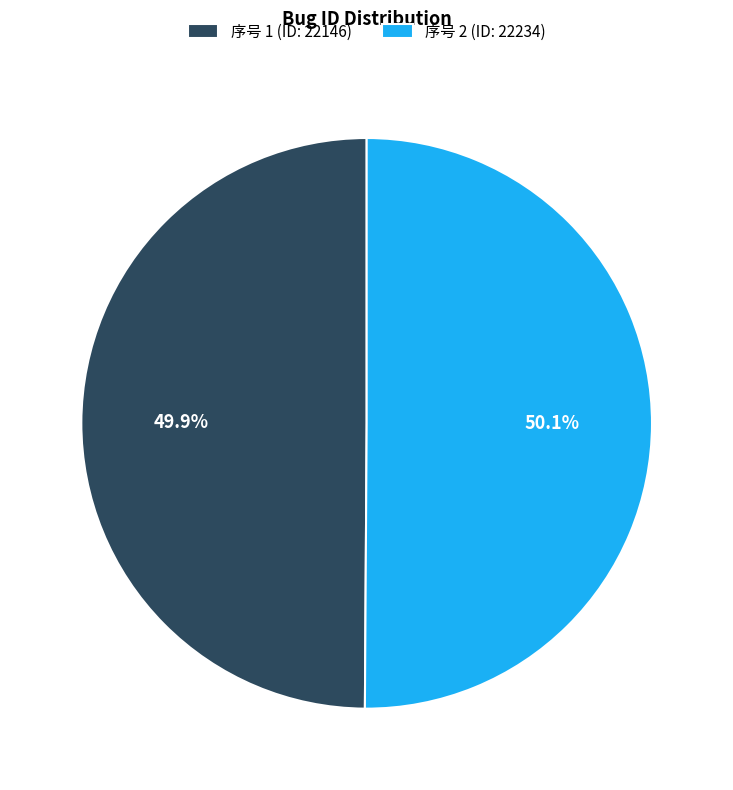

Approximately how many times larger is the value at 序号 1 (ID: 22146) compared to 序号 2 (ID: 22234)?

1.0